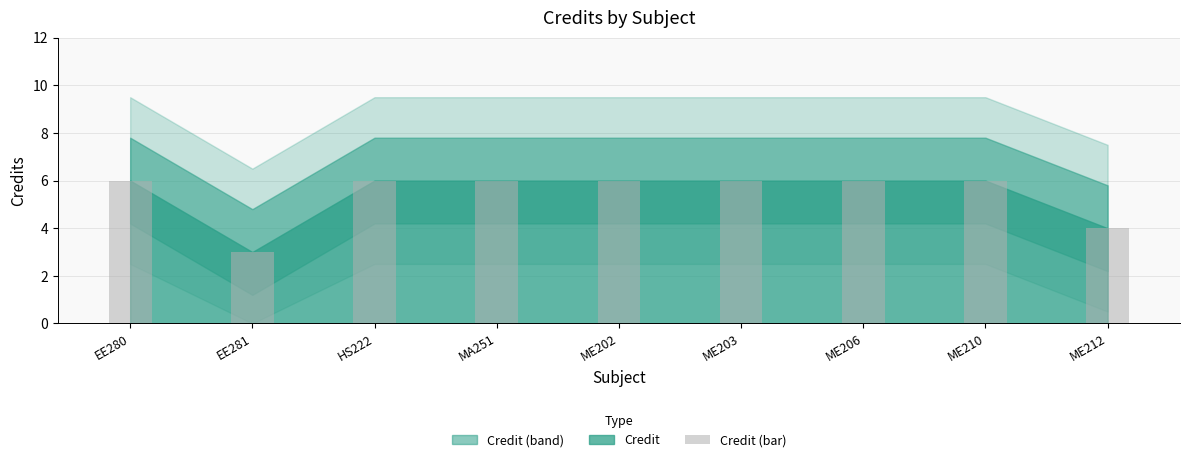

What is the maximum value shown in the chart?

6